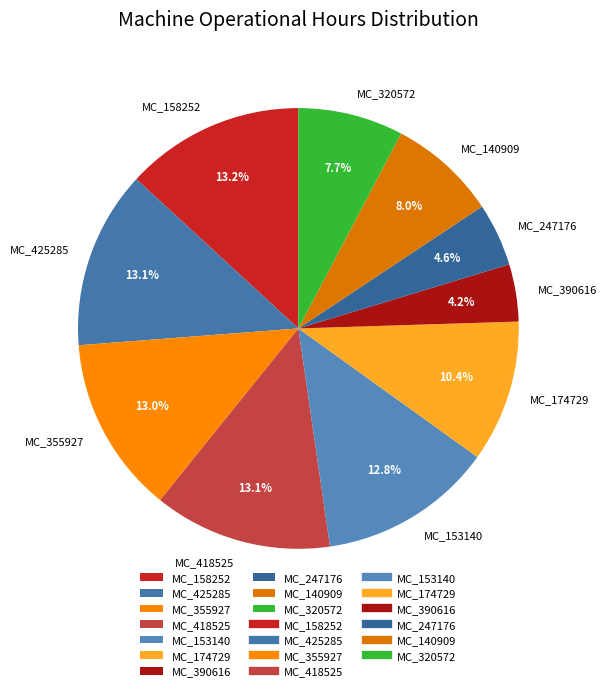

What is the ratio of the value at MC_153140 to the value at MC_174729?

1.2